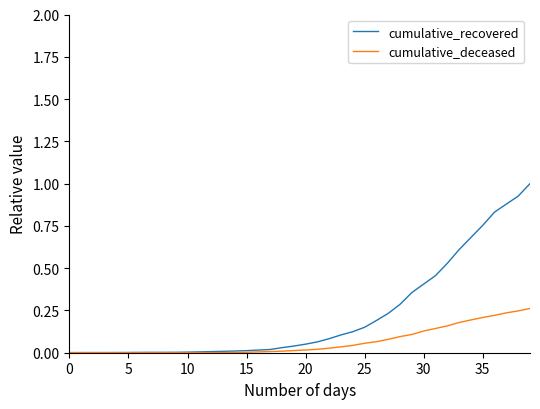

Does the chart have visible grid lines?

No